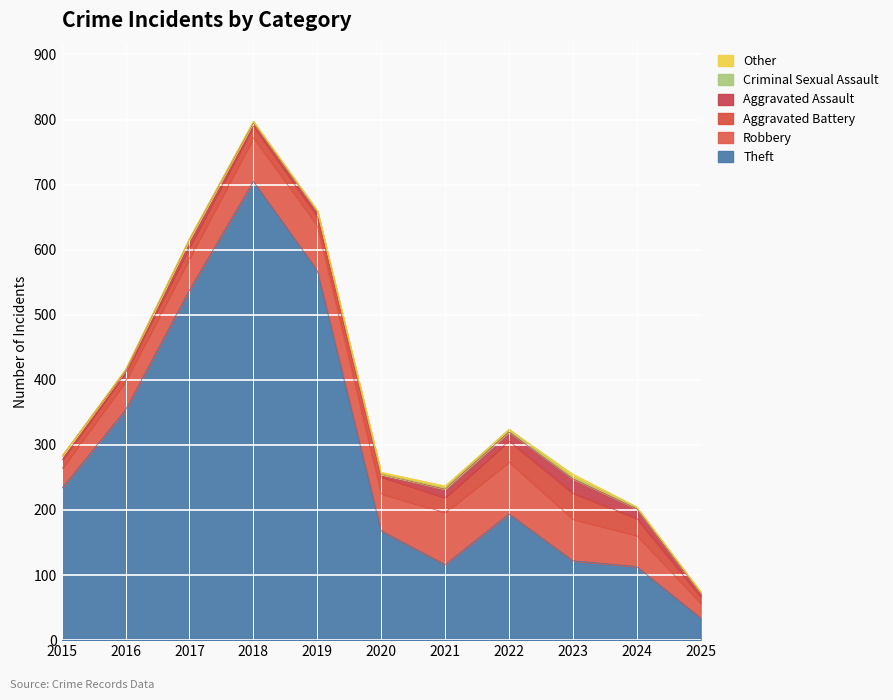

What is the difference between the maximum and minimum values in the Other series?

4